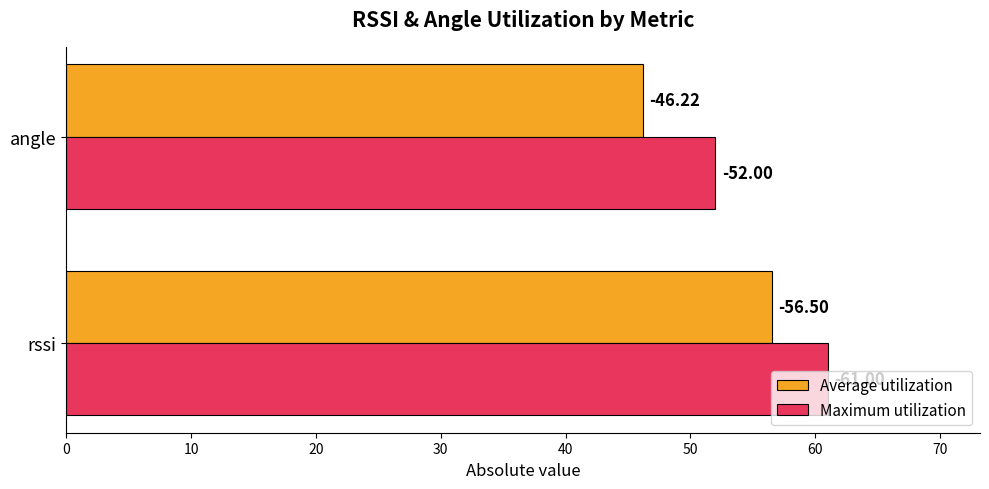

At how many categories does at least one series exceed 48?

2